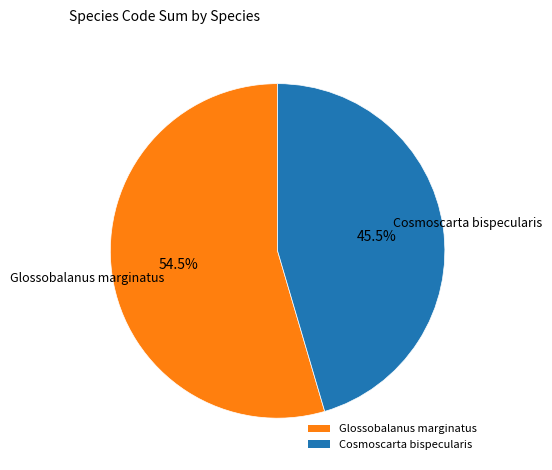

Rank the categories by value from lowest to highest.

Cosmoscarta bispecularis, Glossobalanus marginatus